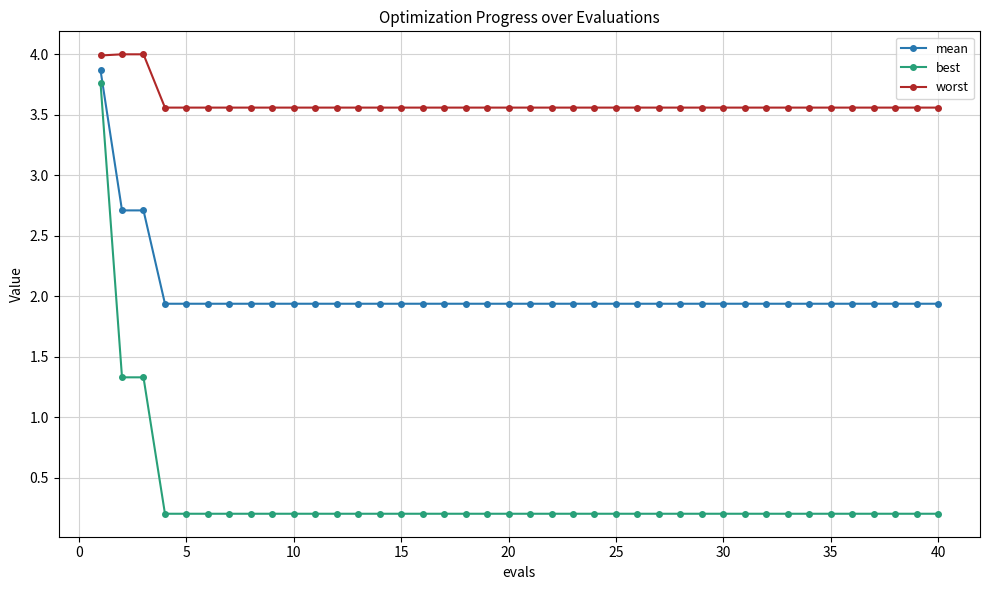

True or false: worst and mean cross at least once.

False